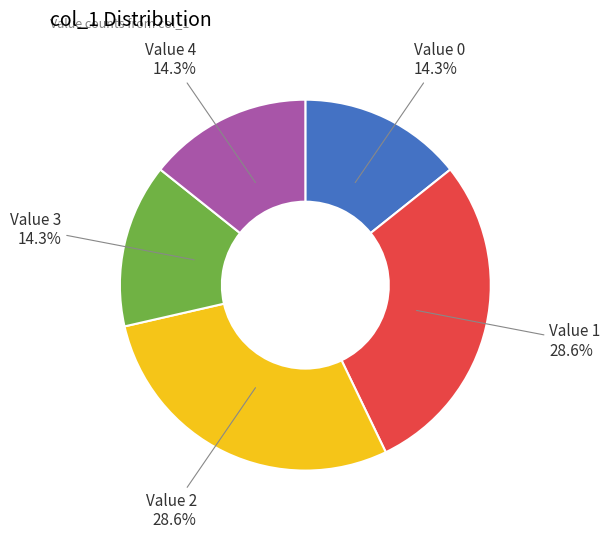

Does any single category account for the majority?

No